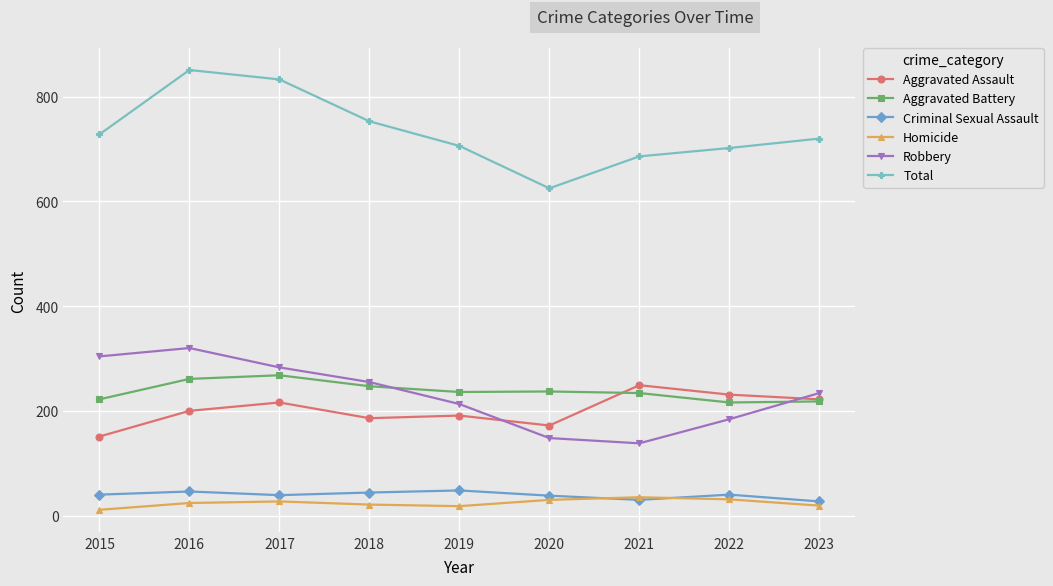

What is the greatest value displayed?

851